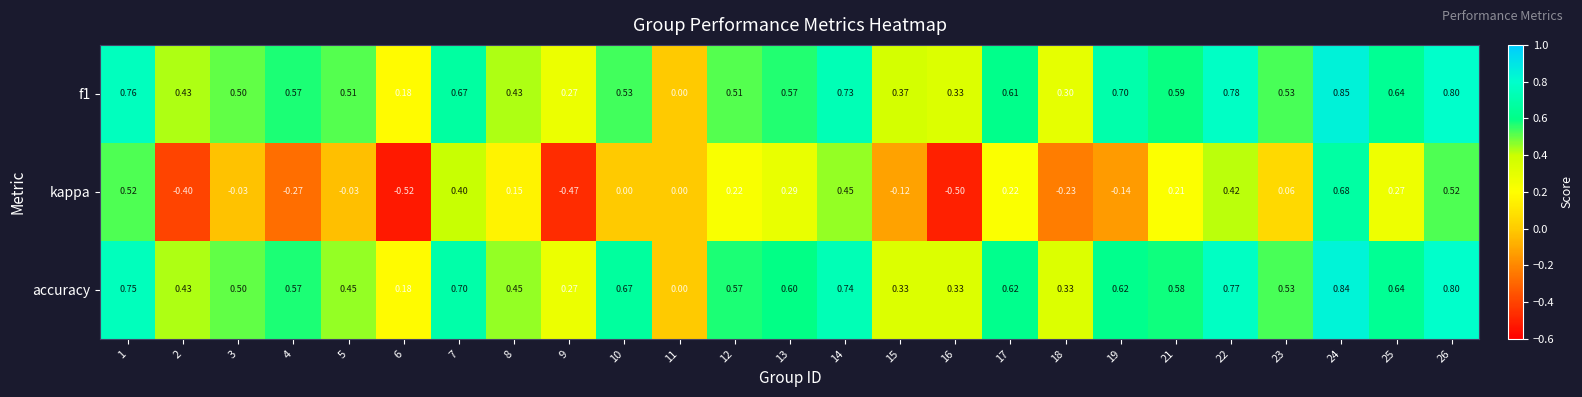

Count the number of data series in this chart.

3